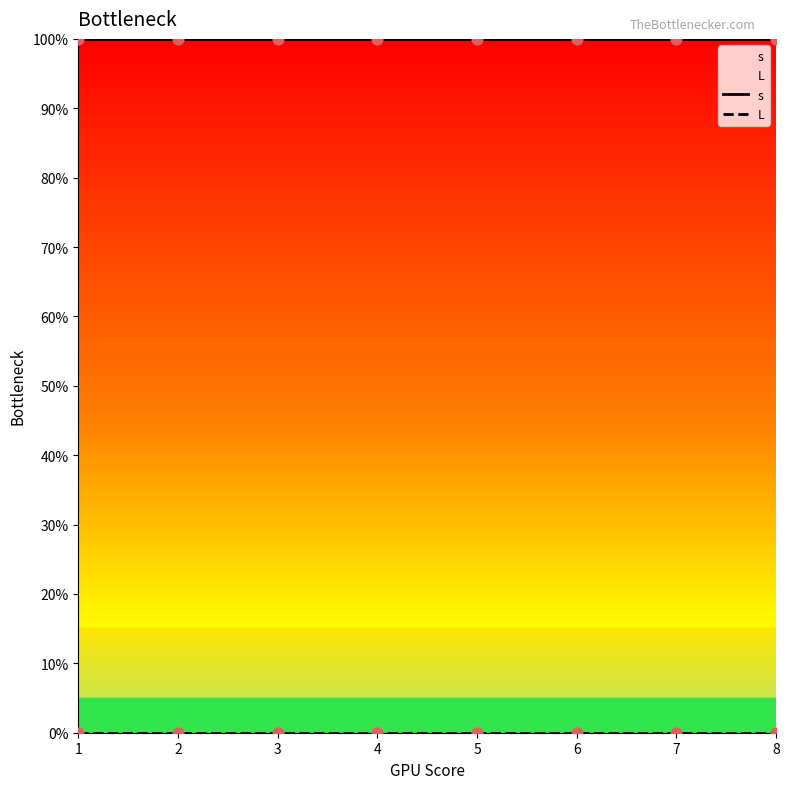

Which series has the widest spread of Y values?

s